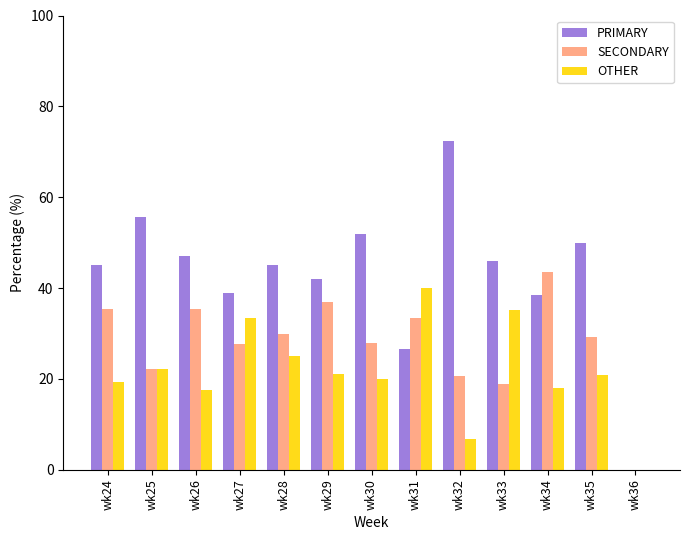

How many values in OTHER are above zero?

12